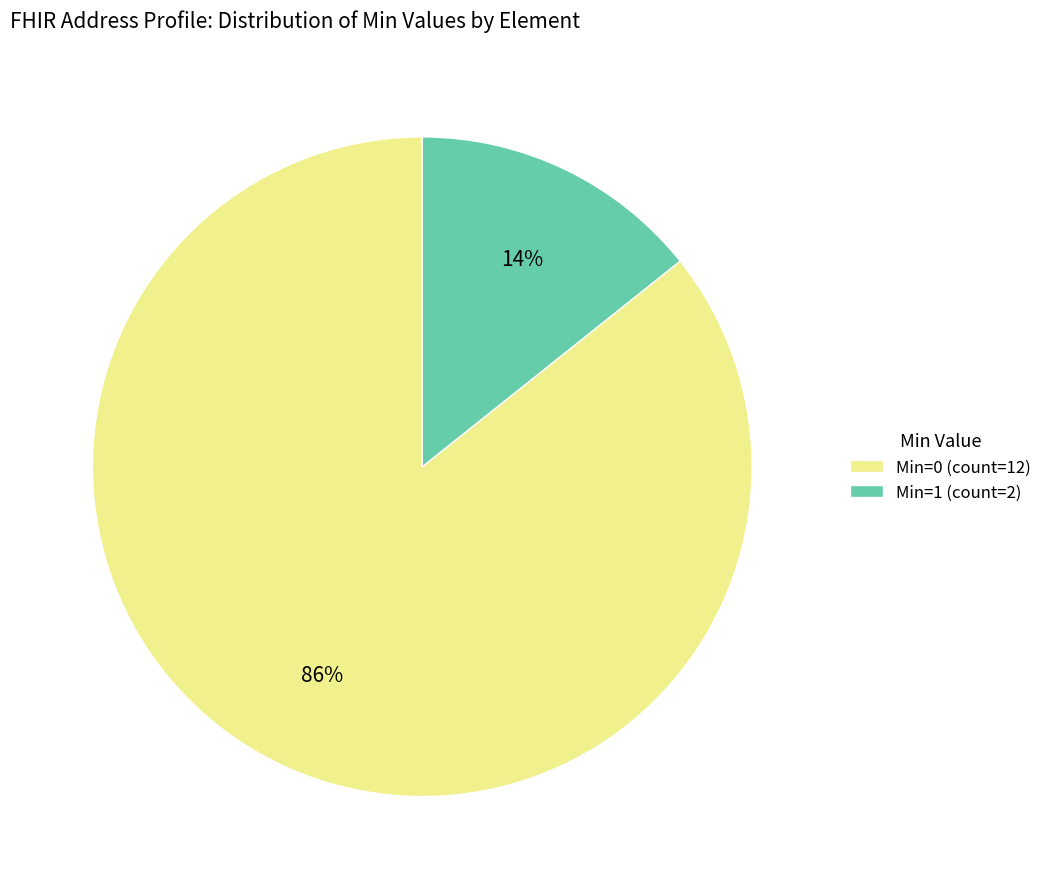

Is the sum of Min=1 (count=2) and Min=0 (count=12) greater than half?

Yes